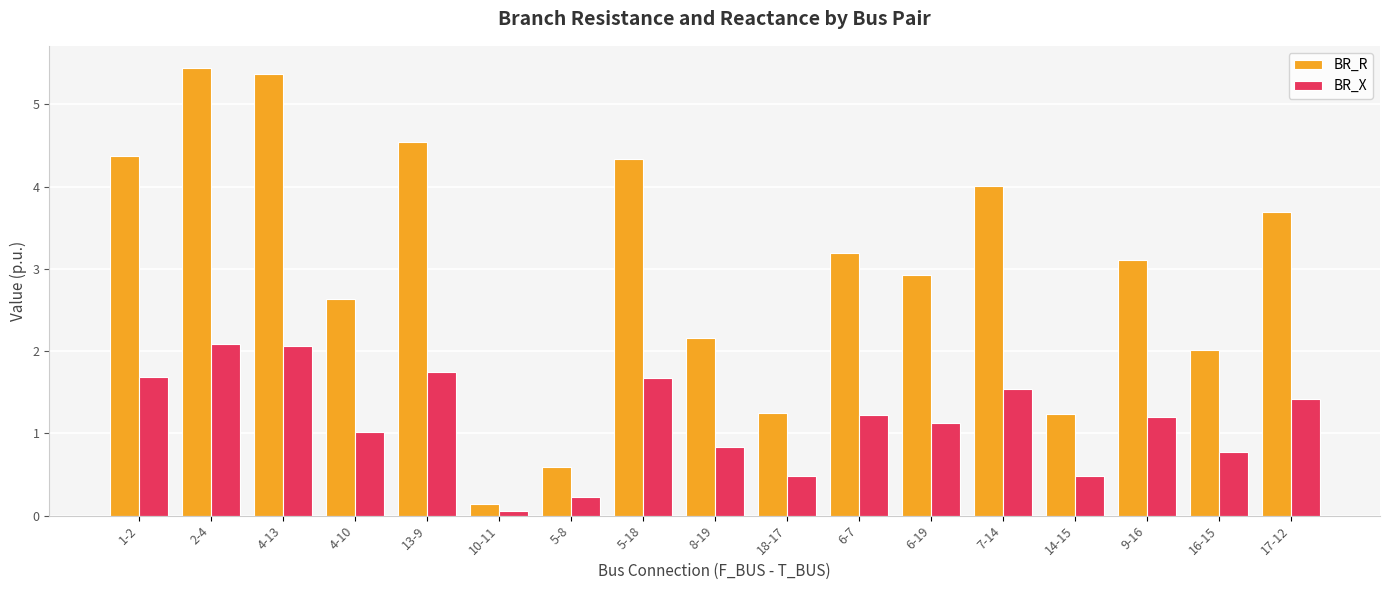

At which label does BR_R reach its peak?

2-4